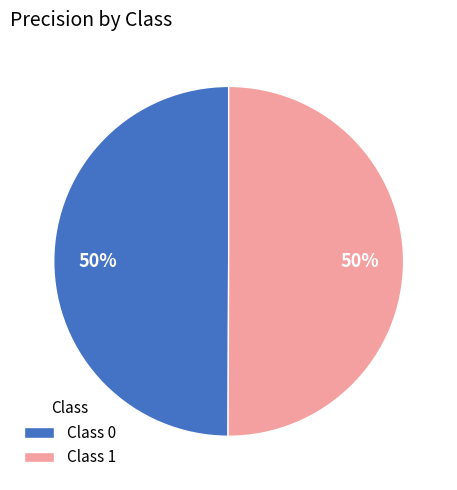

Count the number of slices in the pie.

2